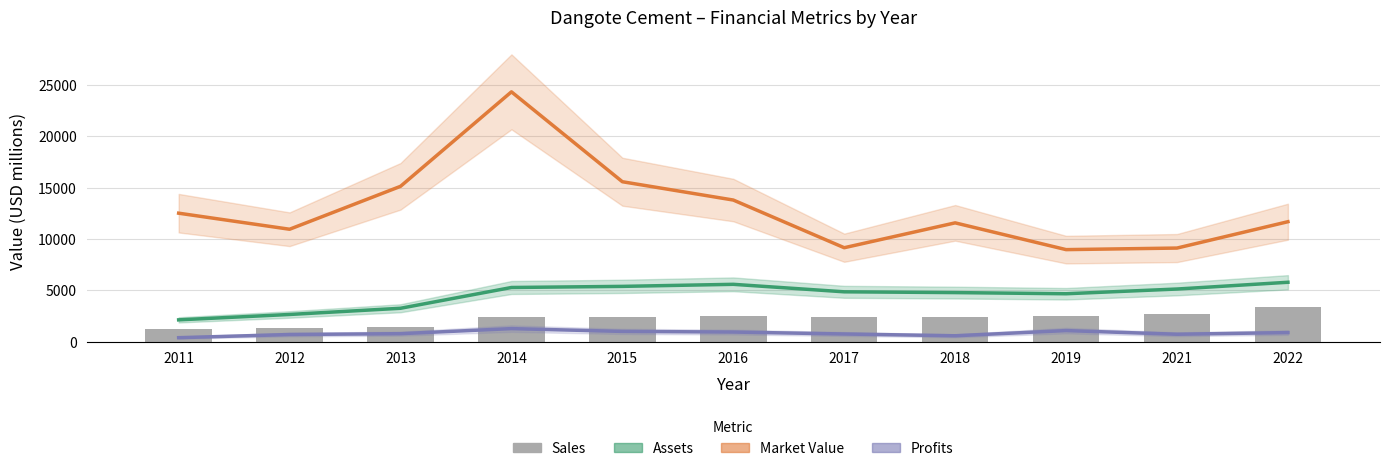

Is the value of Sales at 2014 greater than the value of Market Value at 2012?

No